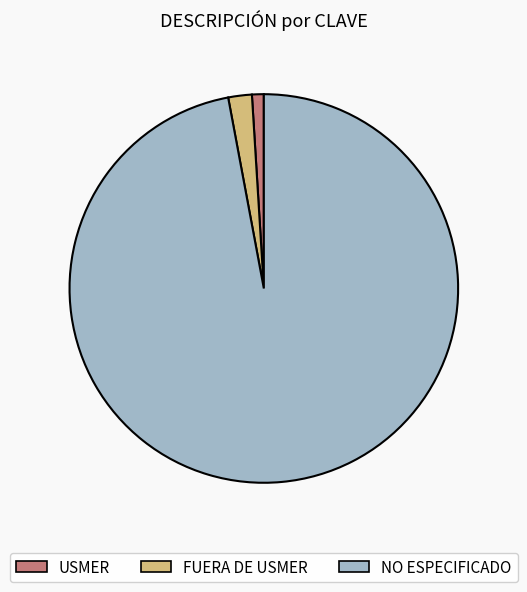

How many slices are in this pie chart?

3